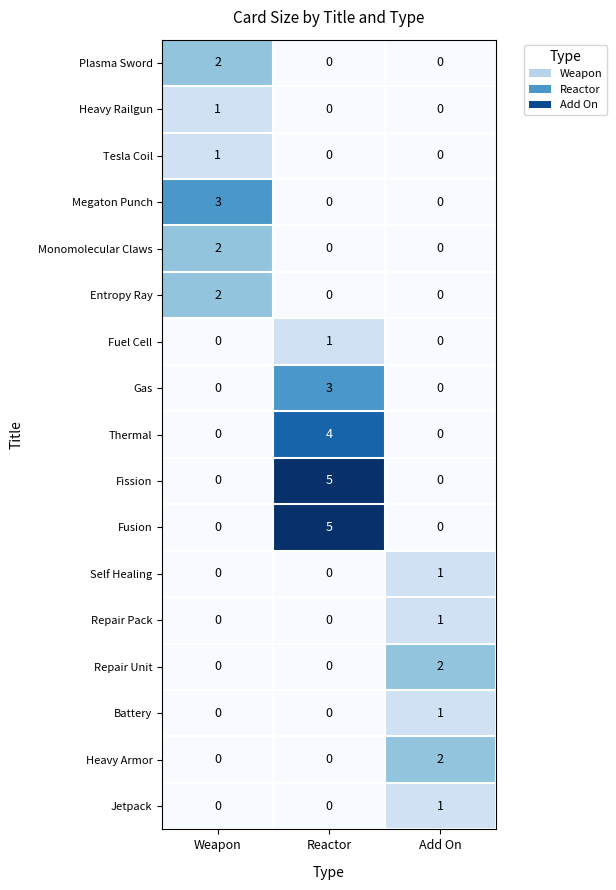

At how many categories does at least one series exceed 0?

3